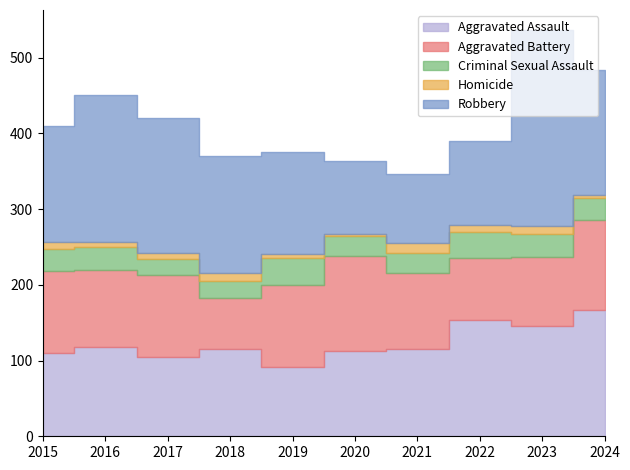

How many lines are shown in the chart?

5